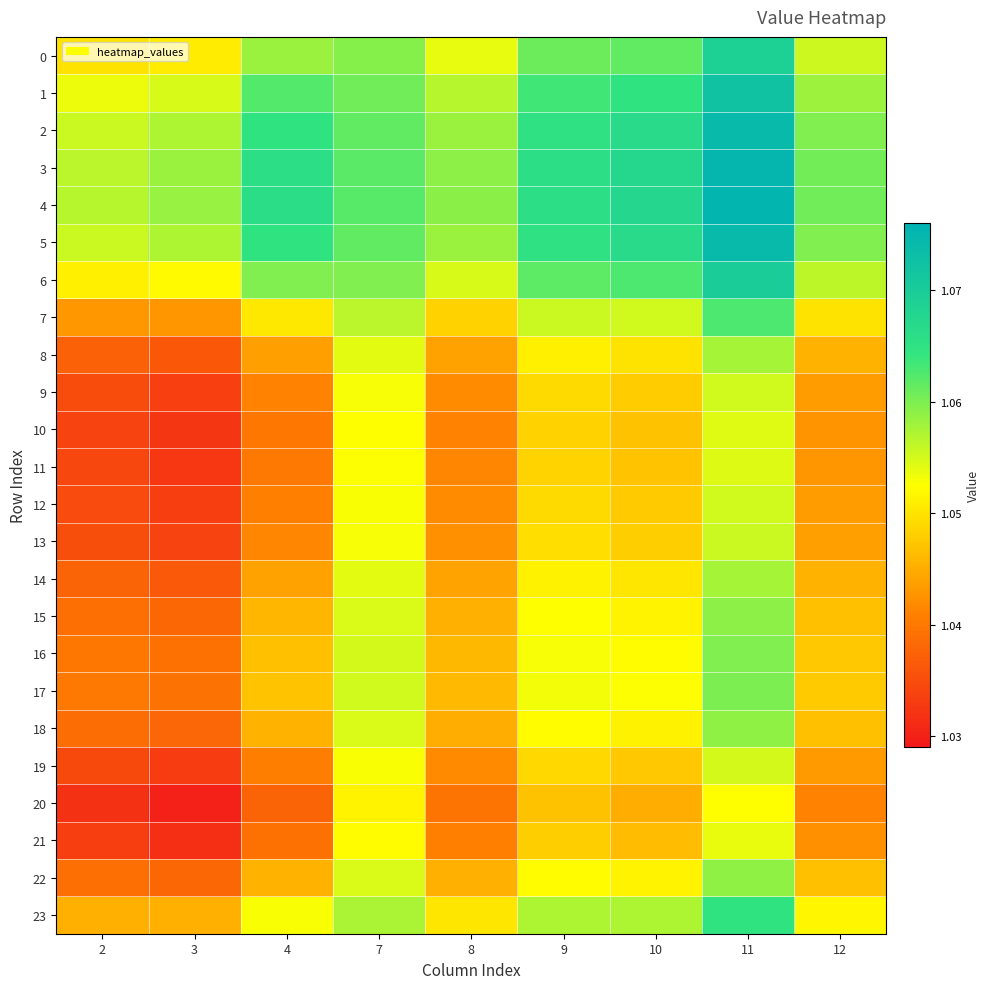

What is the total value across all series at 11?

25.5